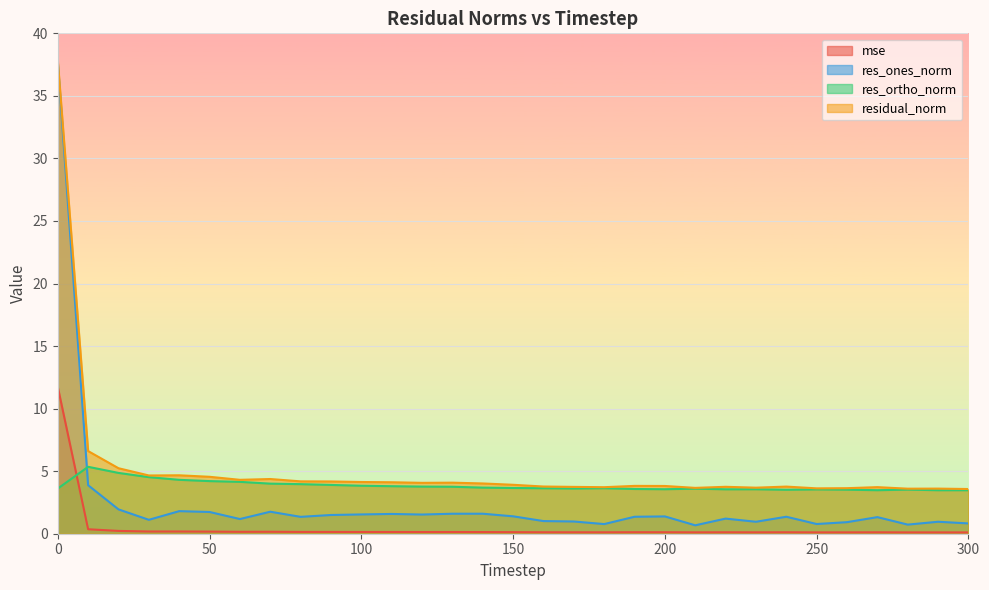

Which series has the largest total across all categories?

residual_norm